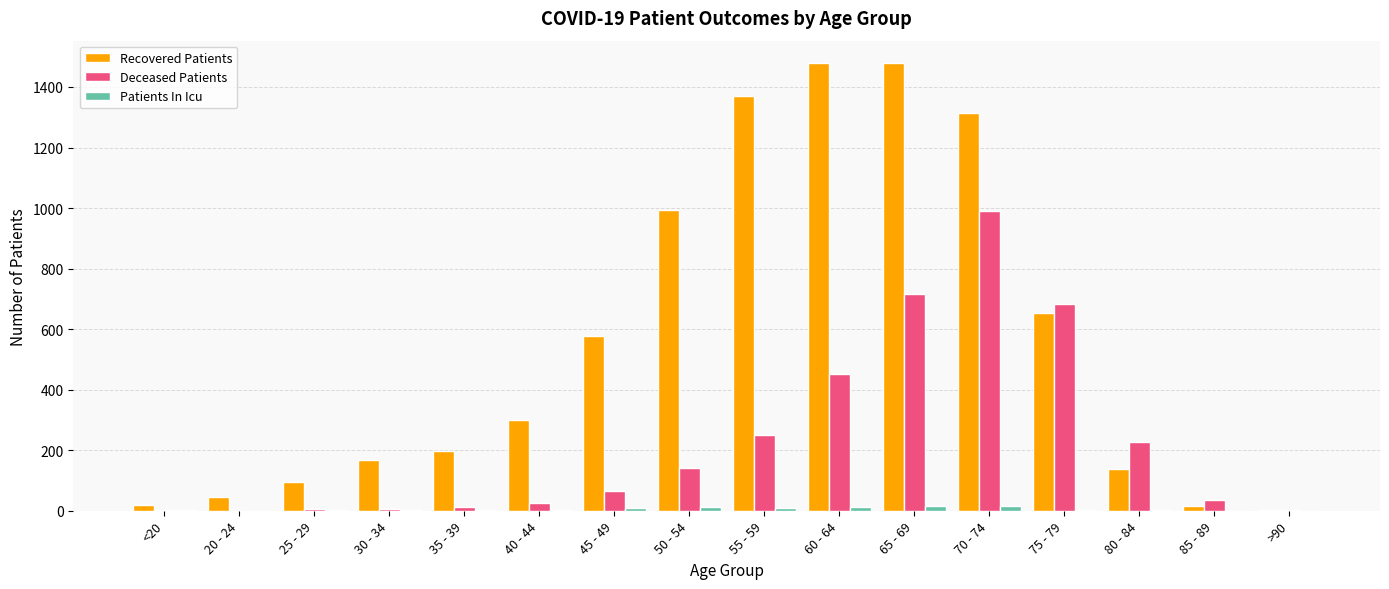

True or false: Patients In Icu has a value of 14 at 50 - 54.

True